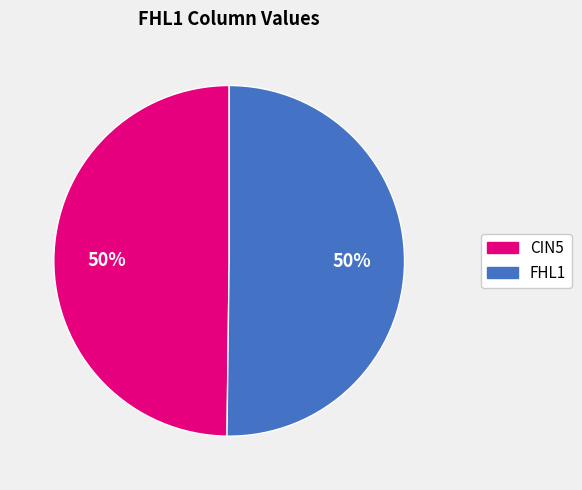

Is the sum of FHL1 and CIN5 greater than half?

Yes